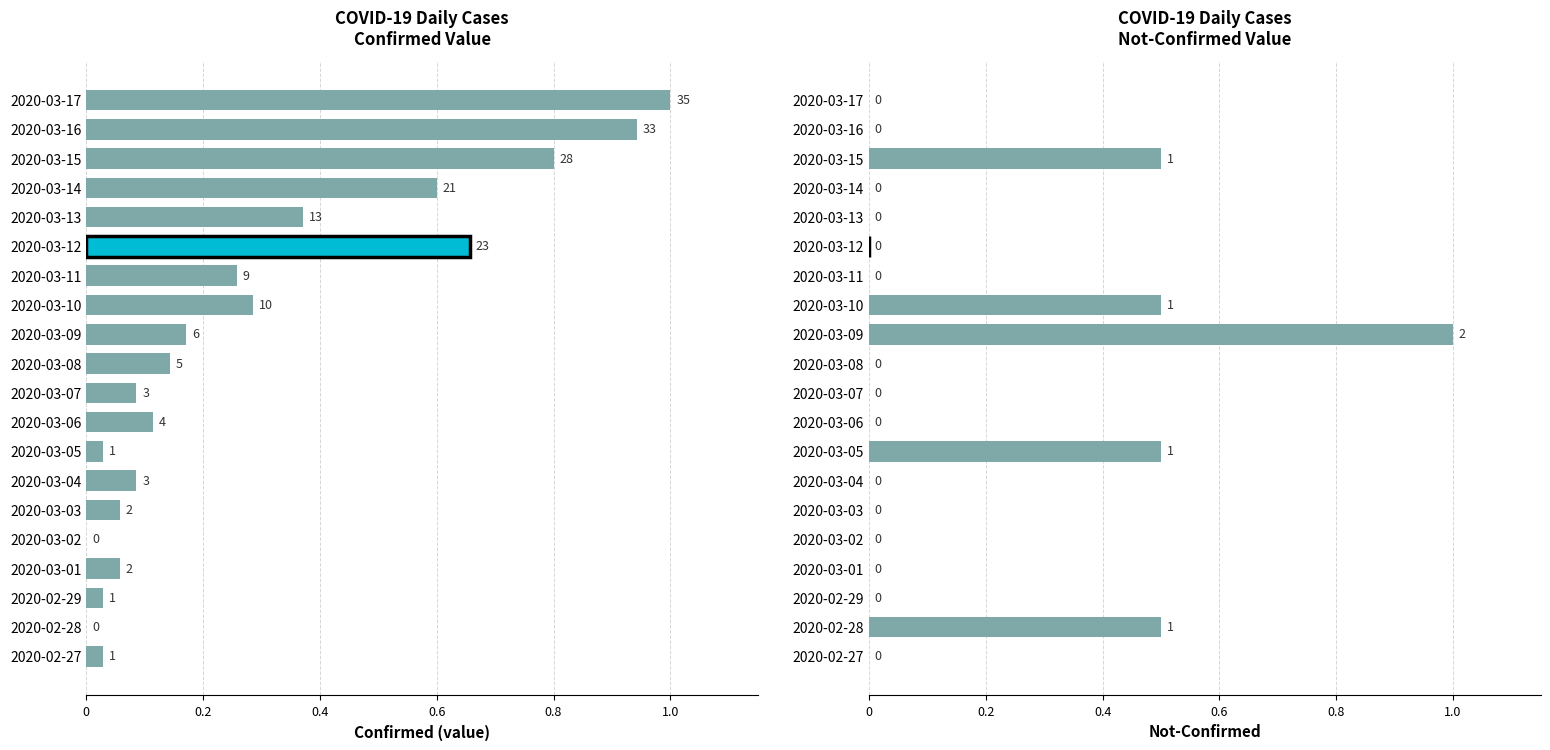

What position from the right is 2020-03-17?

1